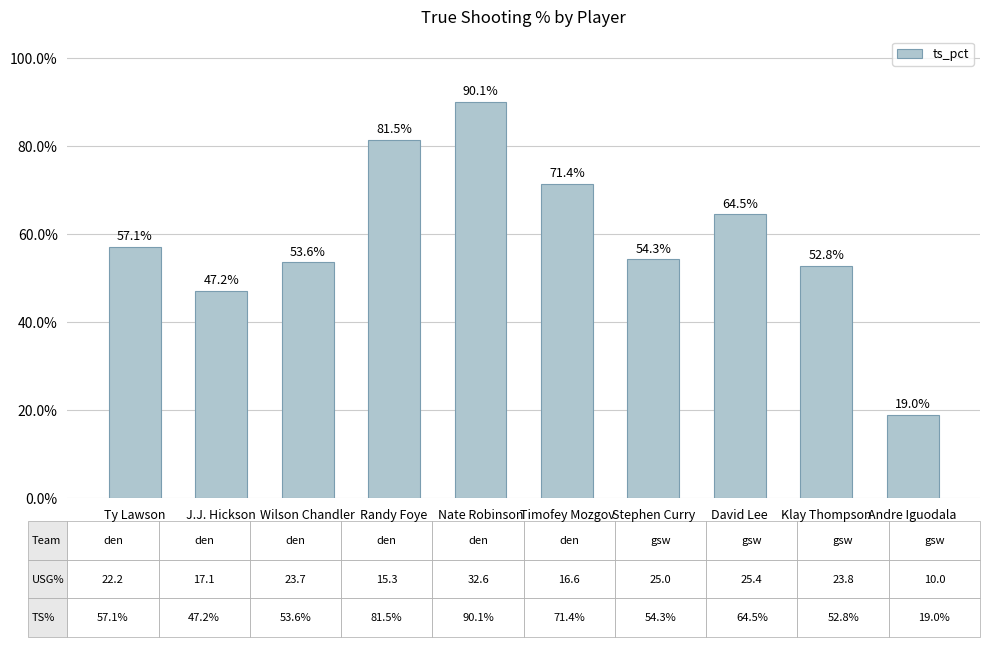

True or false: the data shows 0.8 at Stephen Curry.

False